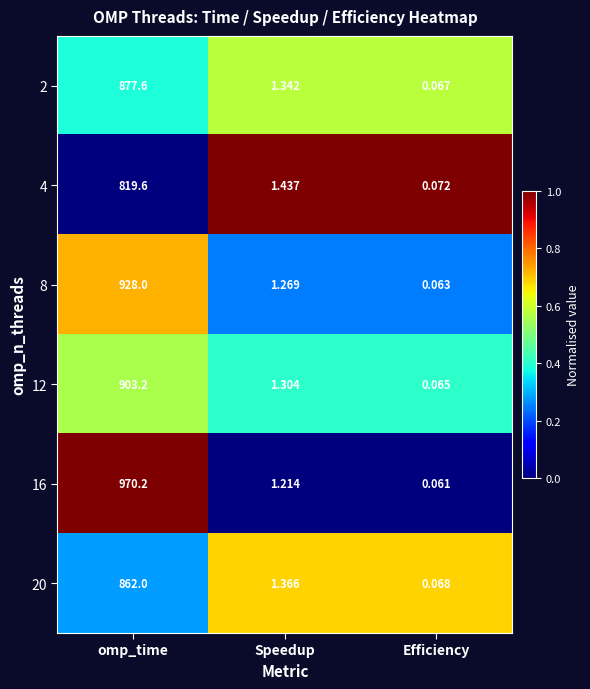

List the labels in order of 20 value, largest first.

omp_time, Speedup, Efficiency